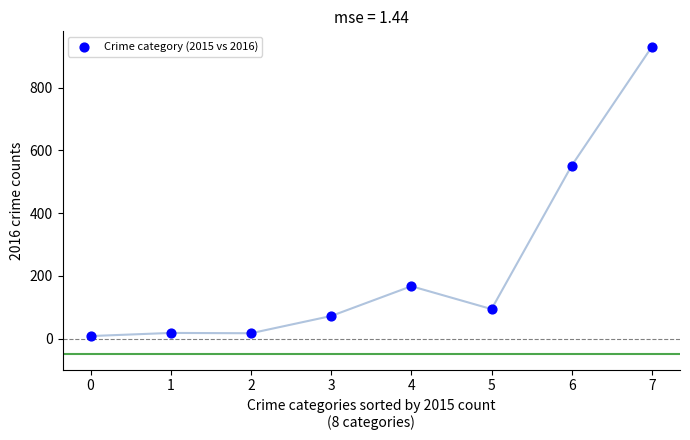

What Y value in the scatter plot is closest to 469?

552